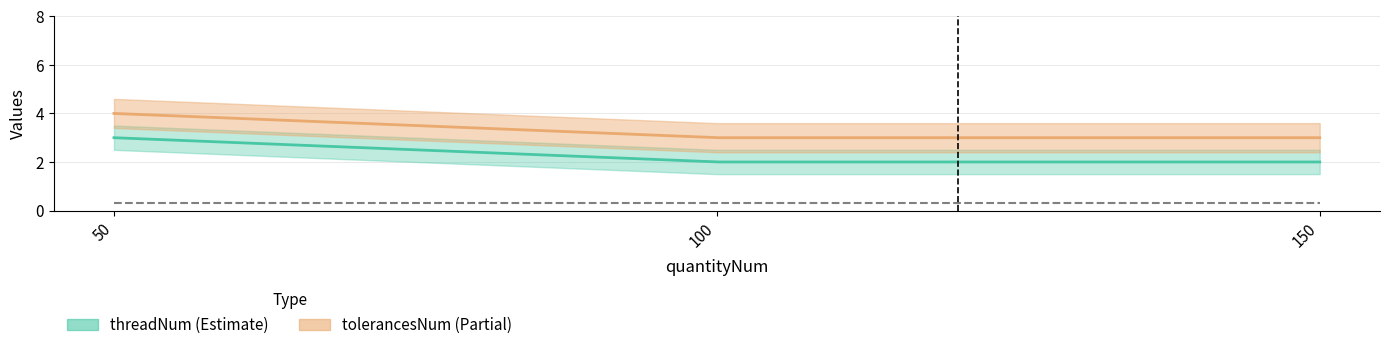

How many threadNum values are between 2 and 3?

3